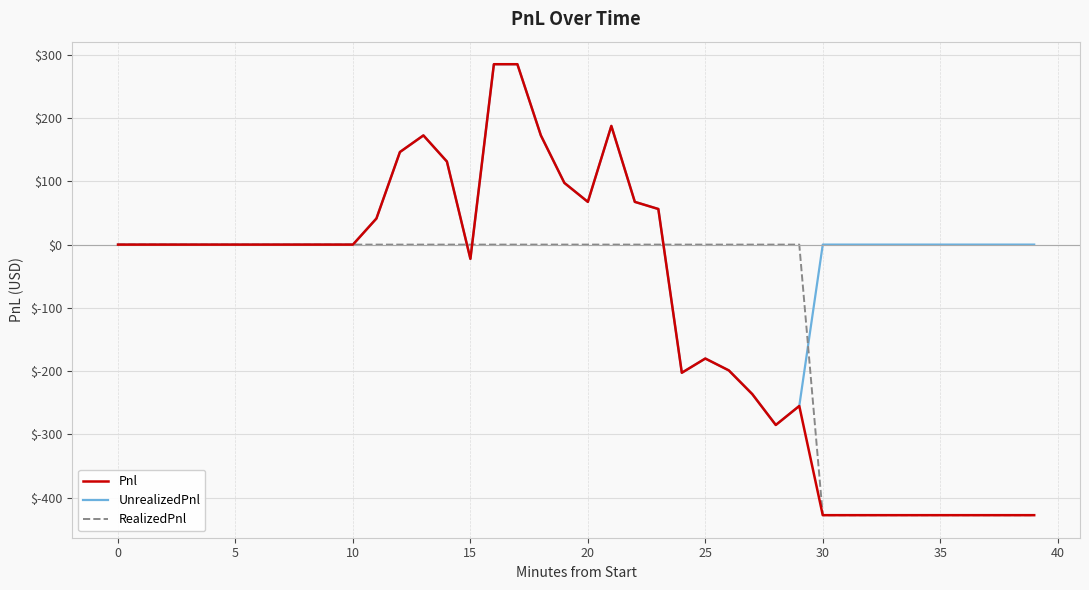

What is the maximum value for UnrealizedPnl?

285.0